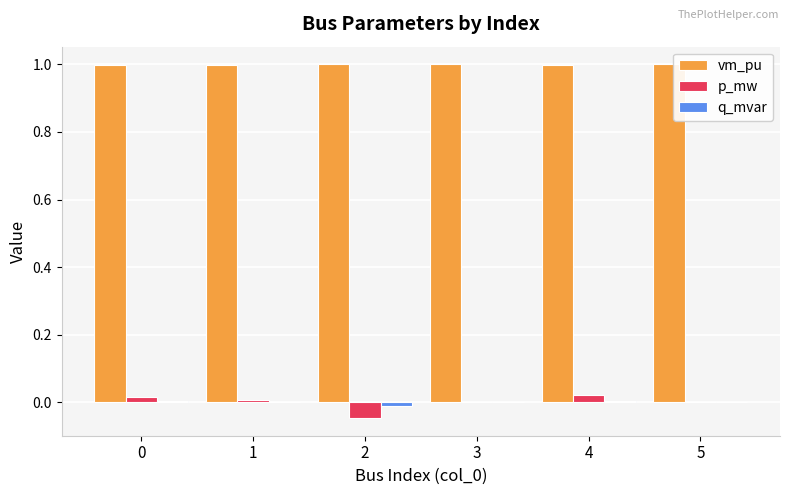

What is the total value across all series at 2?

0.9